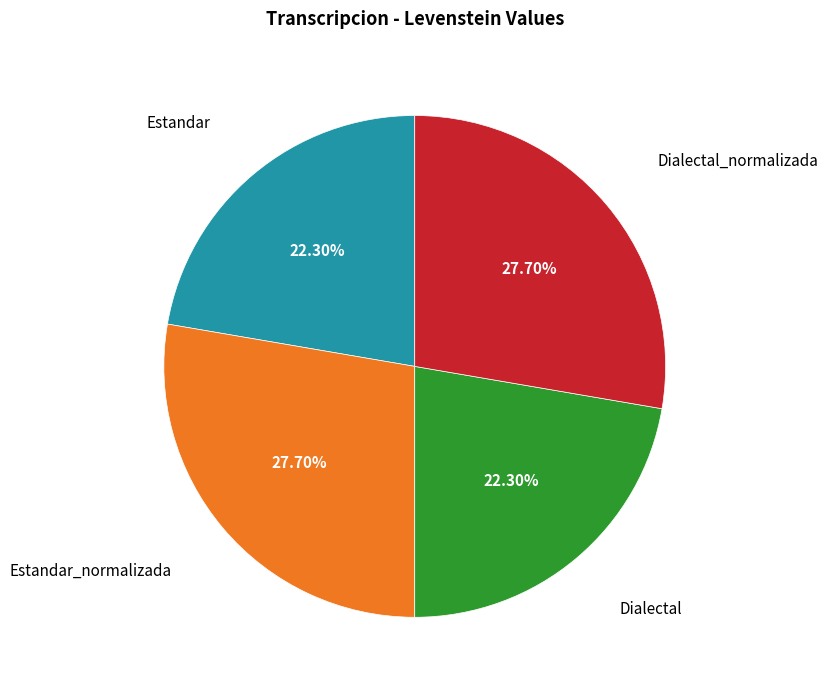

Is there any slice that represents more than half of the pie?

No